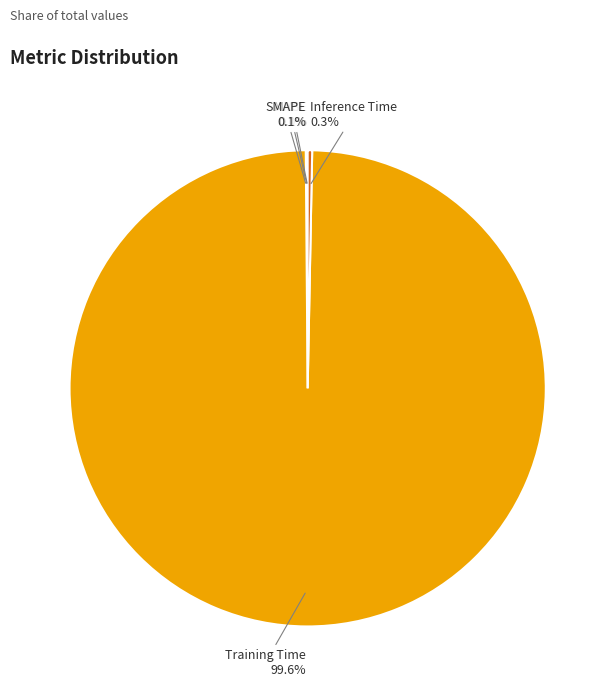

Is there any slice that represents more than half of the pie?

Yes